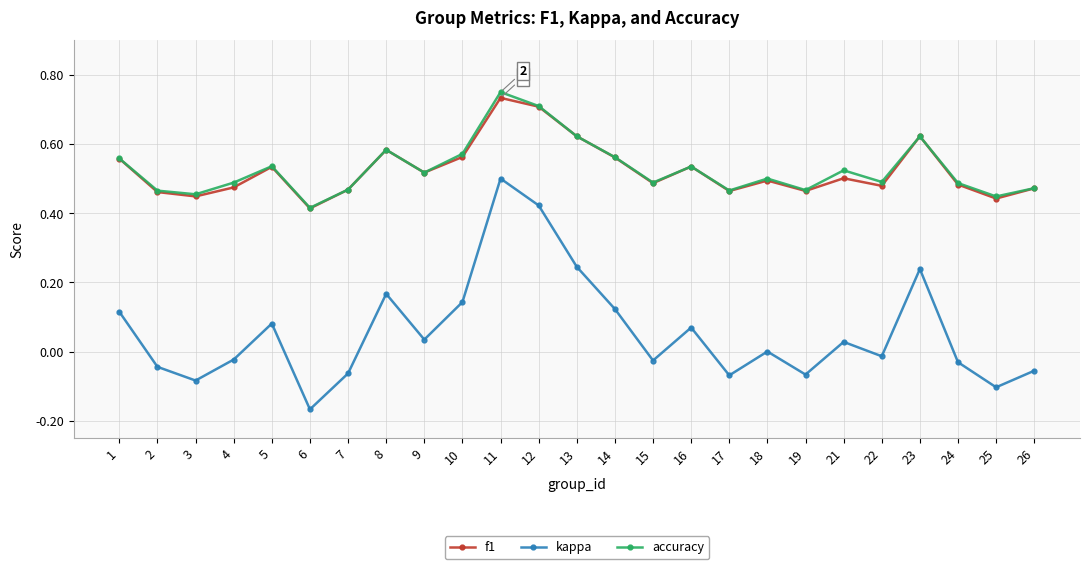

How many categories are shown in the chart?

25